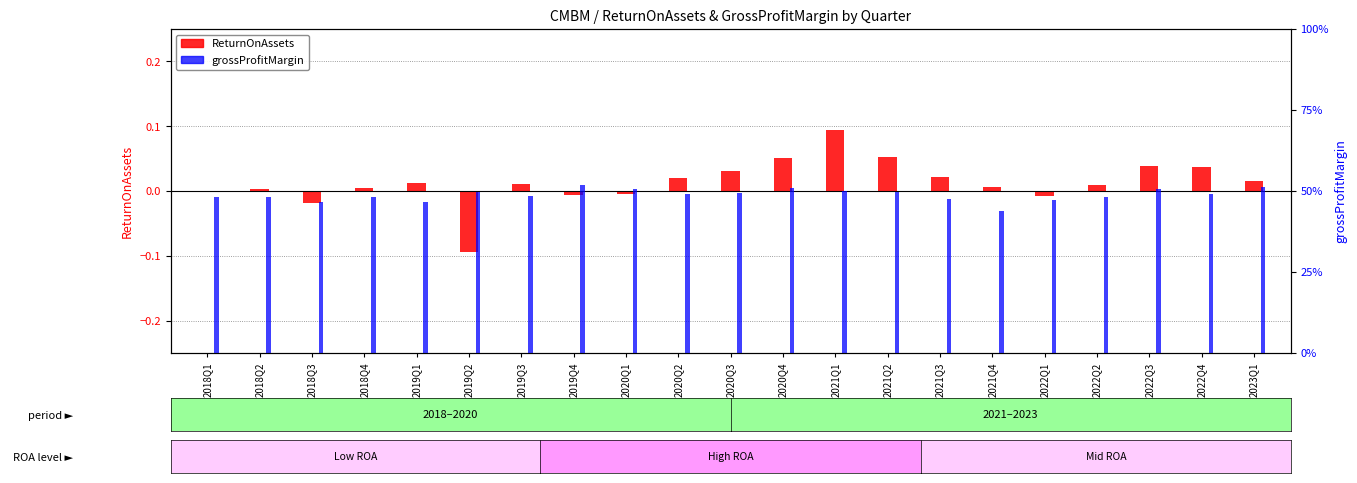

Reading left to right, extract all data points from this chart.

ReturnOnAssets: -0.0	0.0	-0.0	0.0	0.0	-0.1	0.0	-0.0	-0.0	0.0	0.0	0.1	0.1	0.1	0.0	0.0	-0.0	0.0	0.0	0.0	0.0
grossProfitMargin: 0.5	0.5	0.5	0.5	0.5	0.5	0.5	0.5	0.5	0.5	0.5	0.5	0.5	0.5	0.5	0.4	0.5	0.5	0.5	0.5	0.5